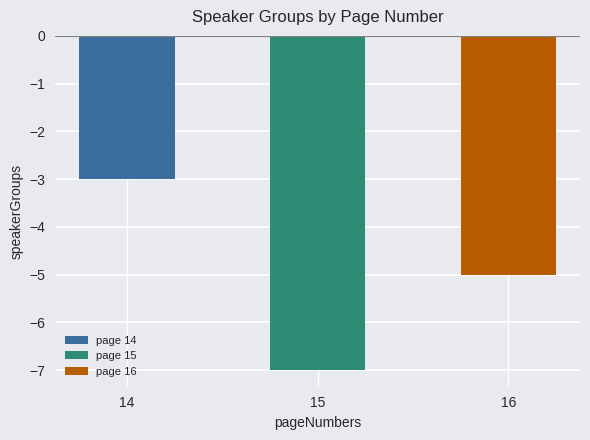

Are the bars horizontal?

No